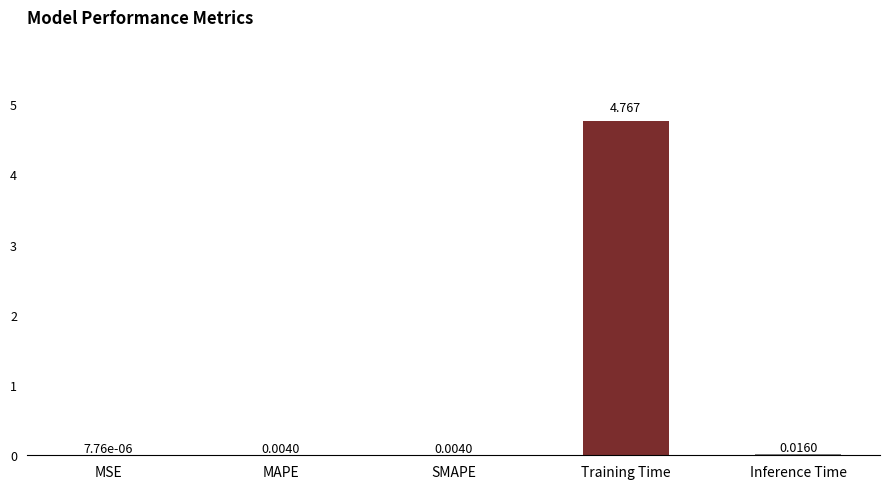

Between SMAPE and MSE, which is larger?

SMAPE